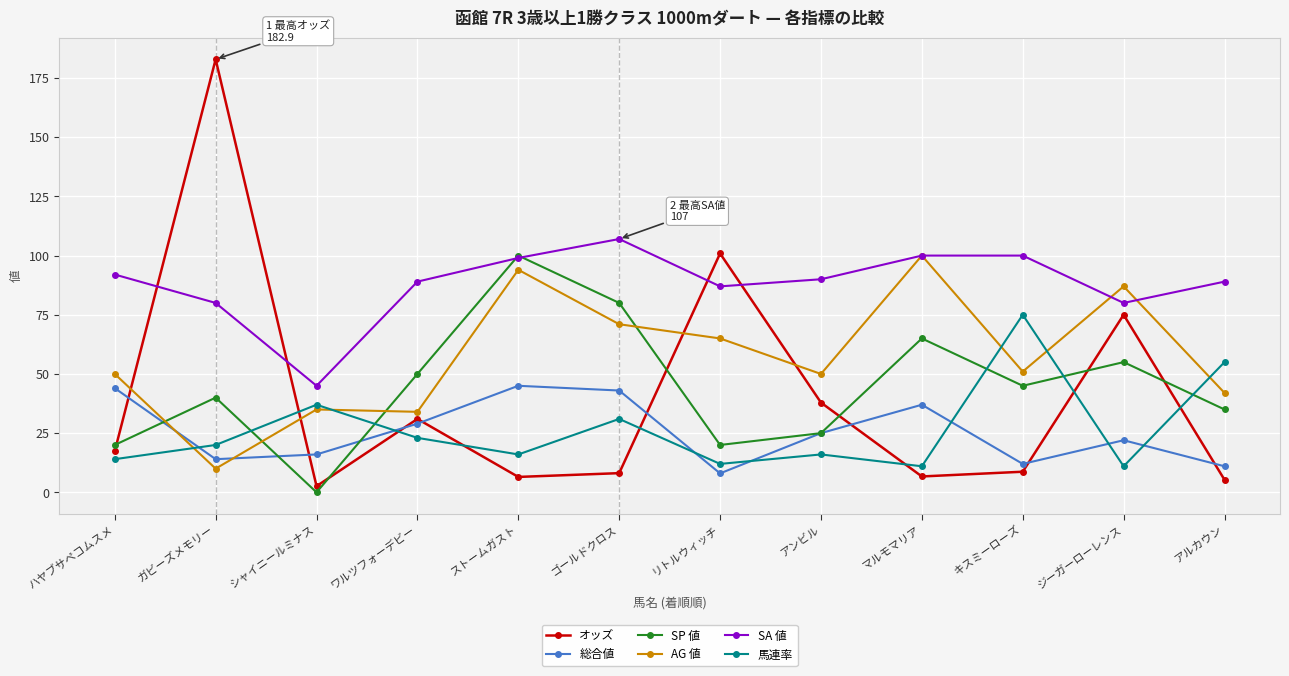

How many distinct data groups are displayed?

6